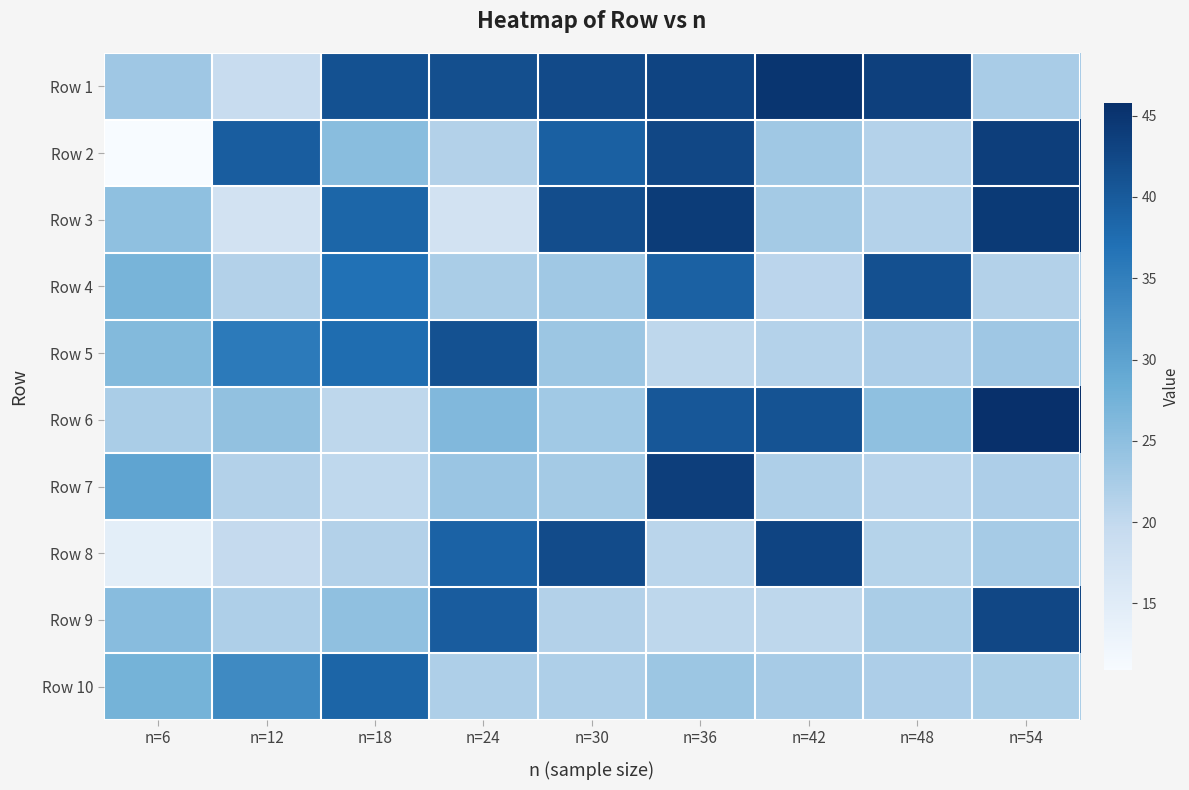

Which category has the lowest value across all series?

n=6